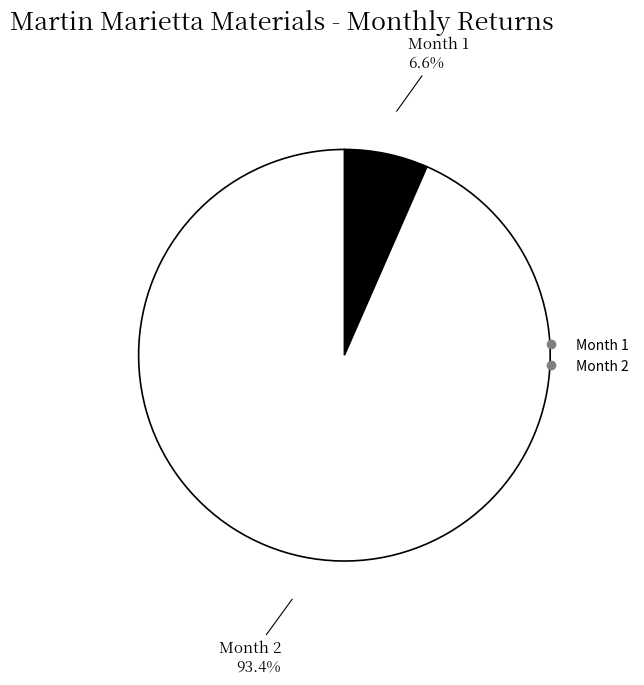

Between Month 1 and Month 2, which is larger?

Month 2